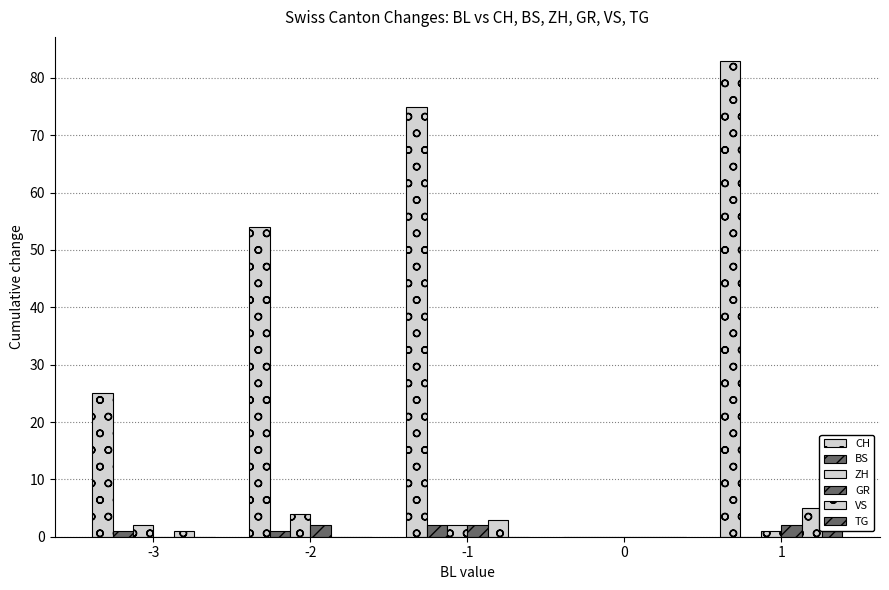

Reading left to right, extract all data points from this chart.

CH: 25	54	75	0	83
BS: 1	1	2	0	0
ZH: 2	4	2	0	1
GR: 0	2	2	0	2
VS: 1	0	3	0	5
TG: 0	0	0	0	1